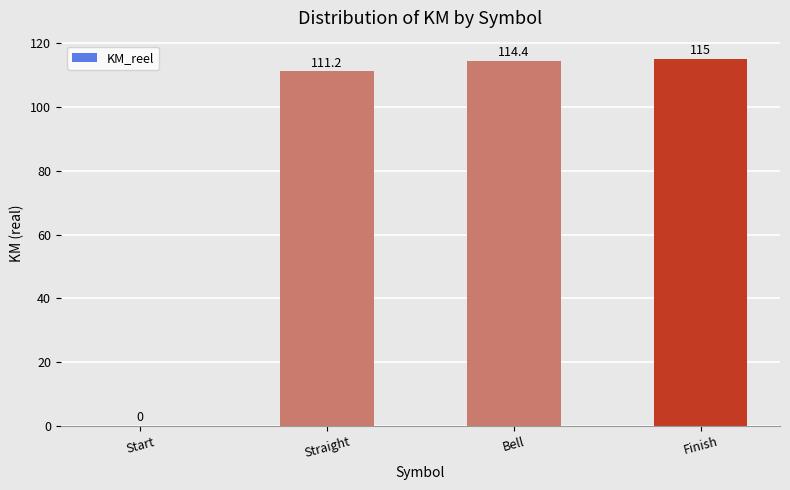

Where is the data nearest to the value 57?

Straight